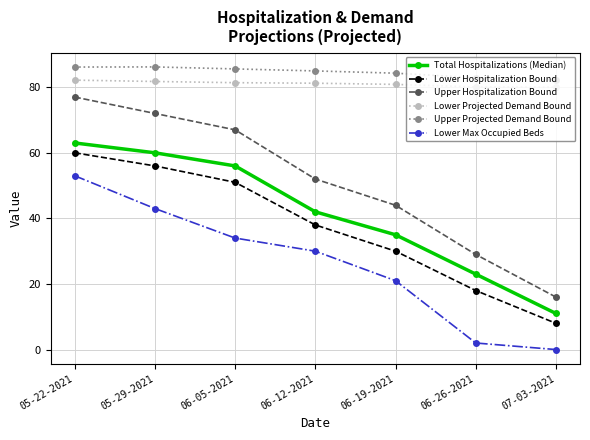

At 07-03-2021, list the series in order from smallest to largest.

Lower Max Occupied Beds, Lower Hospitalization Bound, Total Hospitalizations (Median), Upper Hospitalization Bound, Lower Projected Demand Bound, Upper Projected Demand Bound